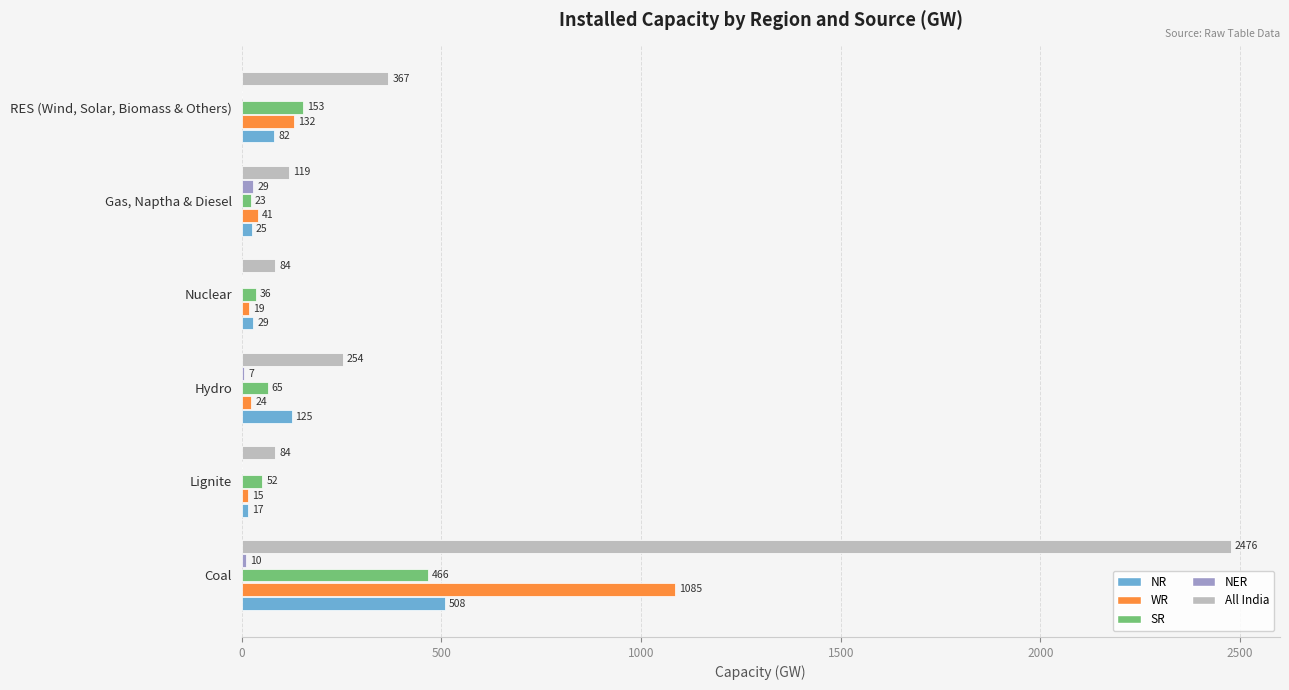

Is the value of All India at Hydro greater than the value of NR at RES (Wind, Solar, Biomass & Others)?

Yes